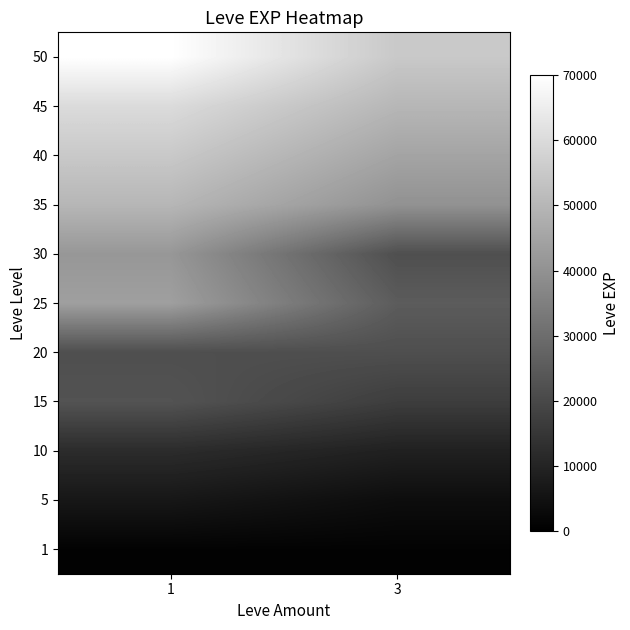

At how many categories does at least one series exceed 40987?

2